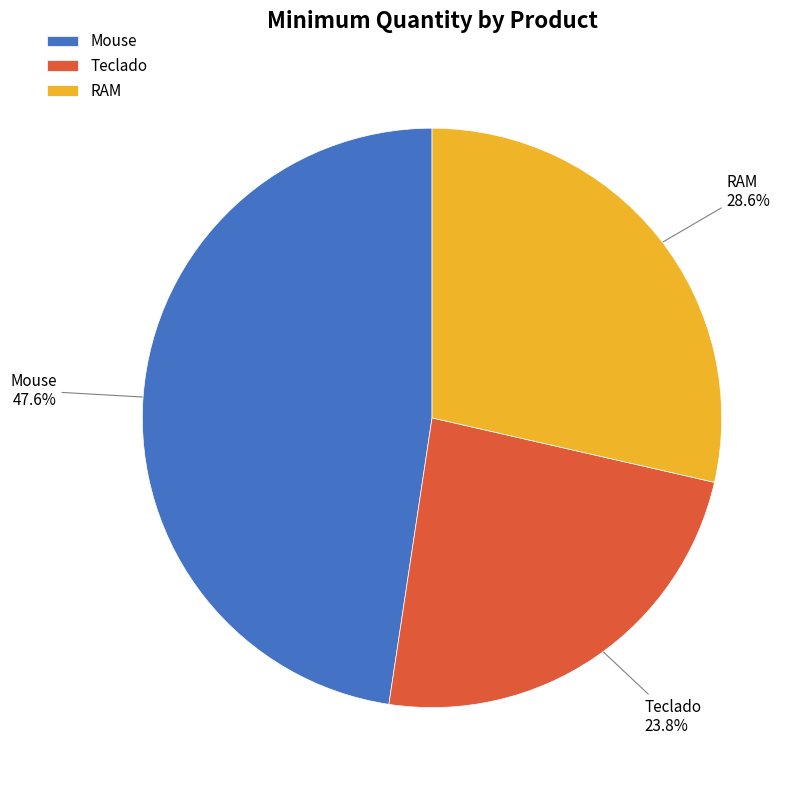

What is the smallest slice in the pie chart?

Teclado